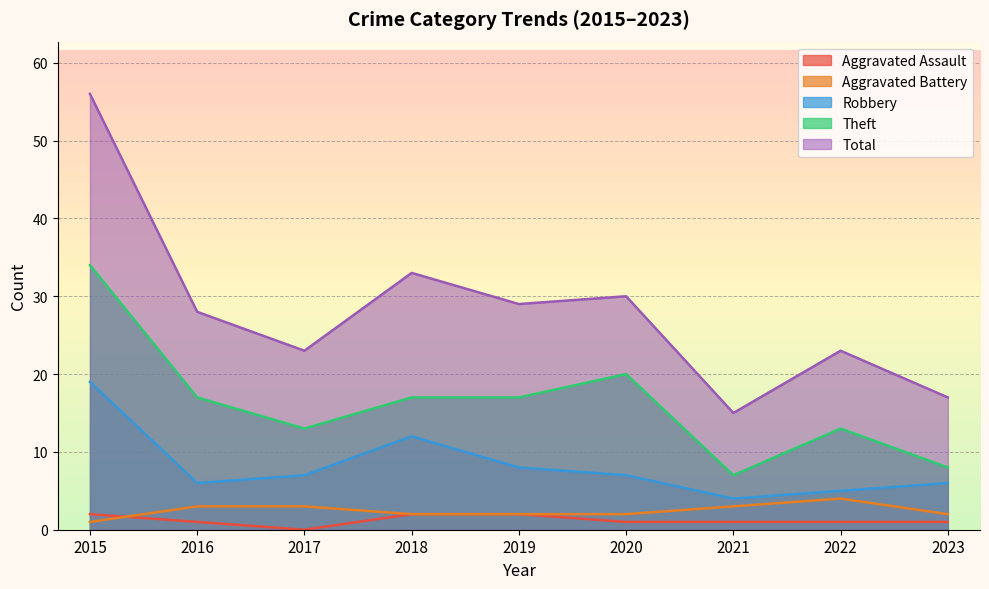

Count the Theft values in the range 13 to 17.

5